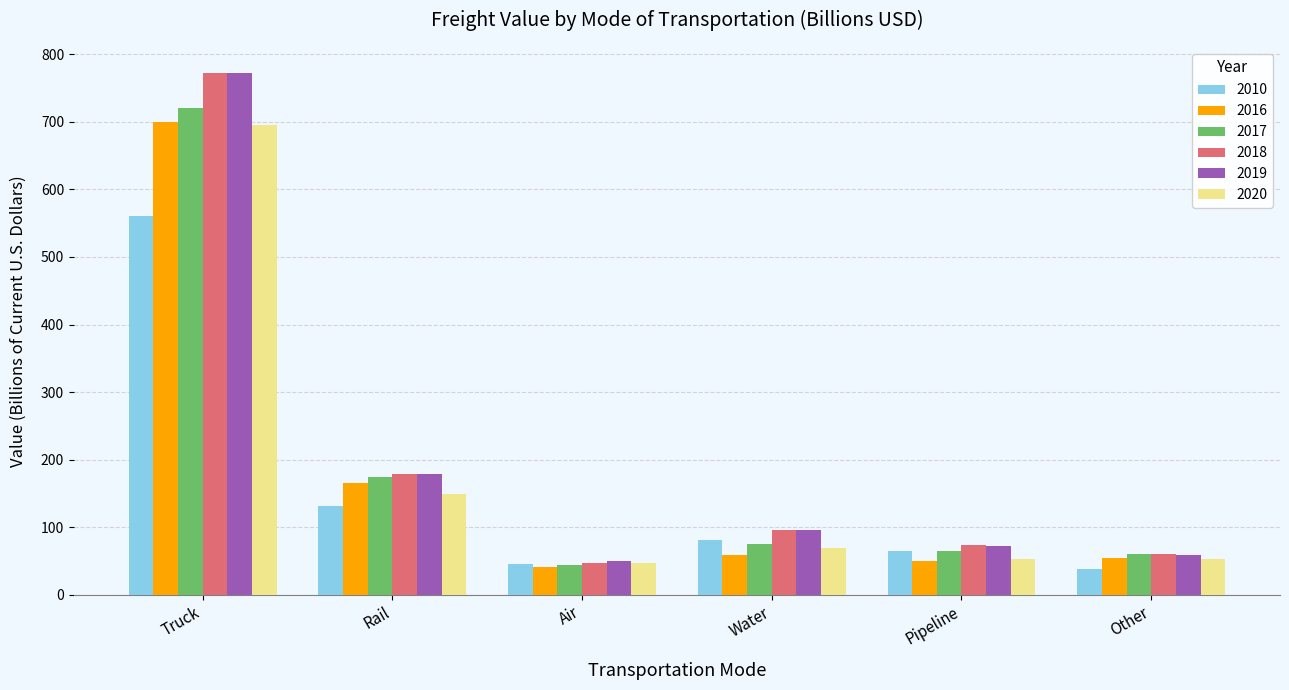

Is it true that 2020 equals 78.4 at Pipeline?

False